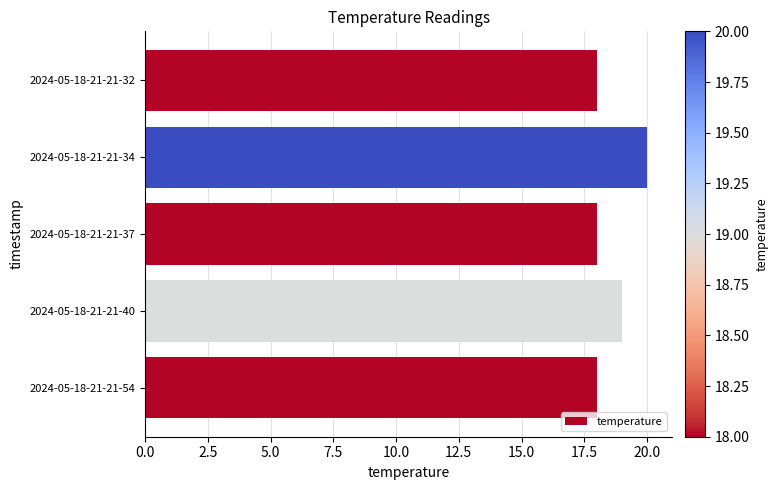

Is it true that the value at 2024-05-18-21-21-37 is 18?

True